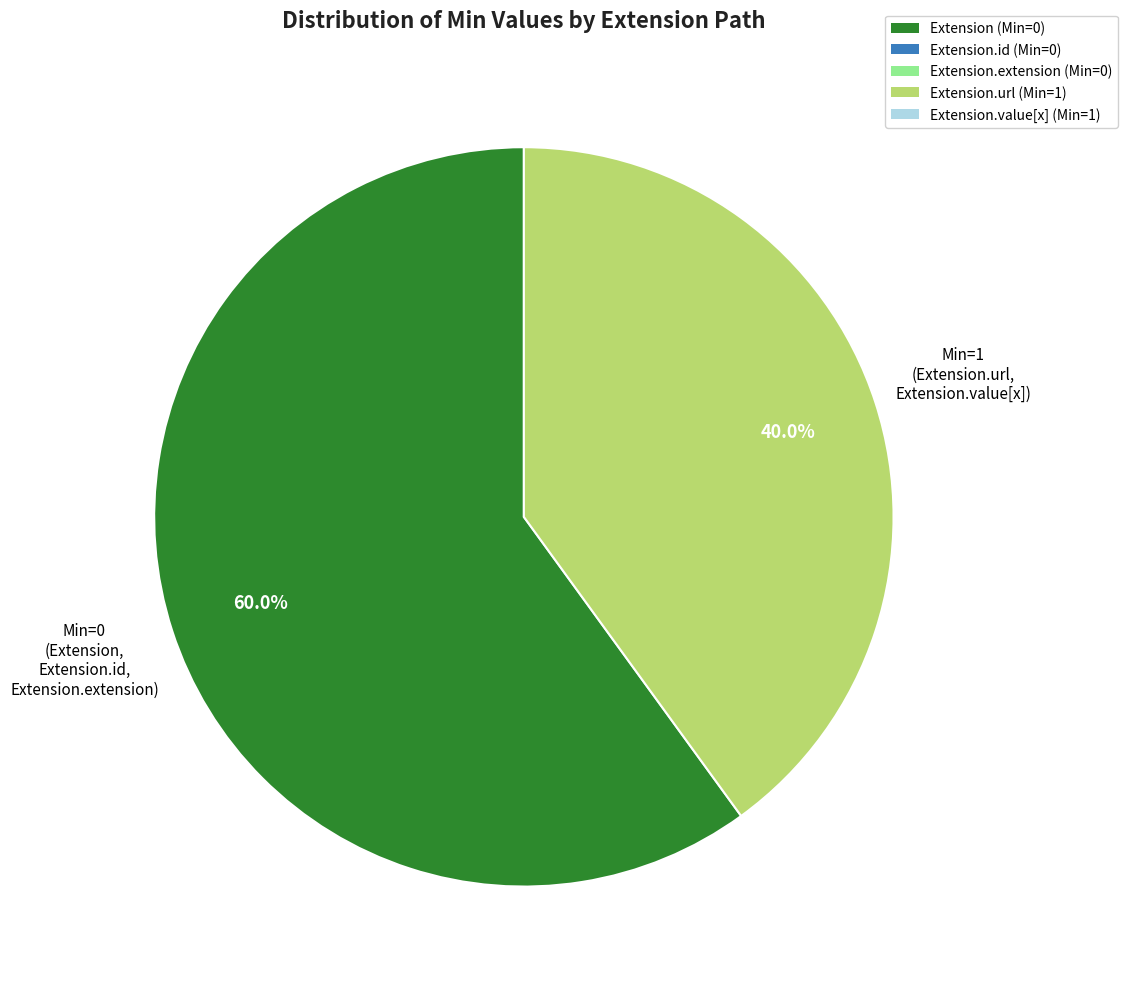

Is there a majority slice in this chart?

Yes